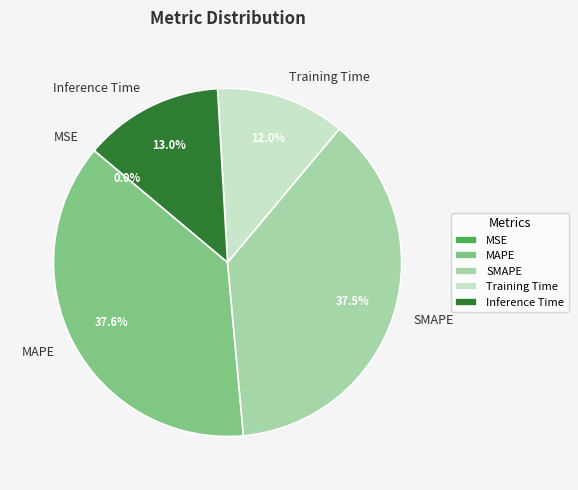

What percentage is NOT represented by Inference Time?

87.0%